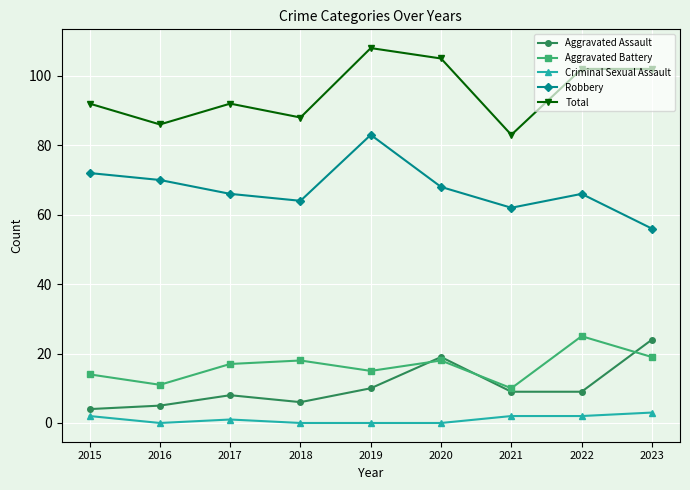

At which label is Aggravated Assault closest to 14?

2019